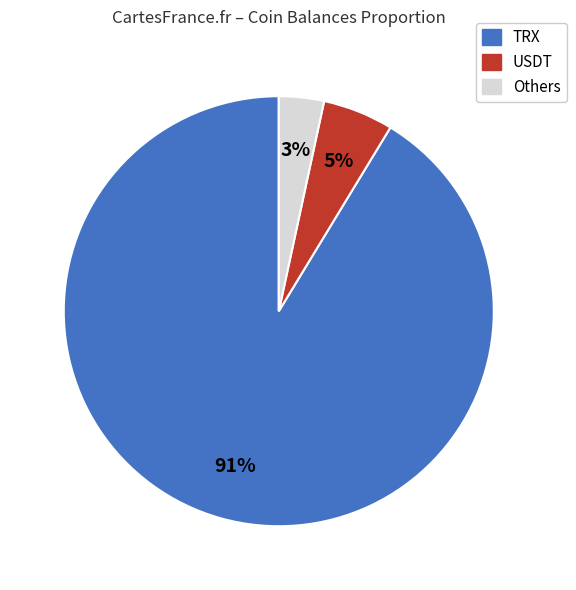

Is there any slice that represents more than half of the pie?

Yes